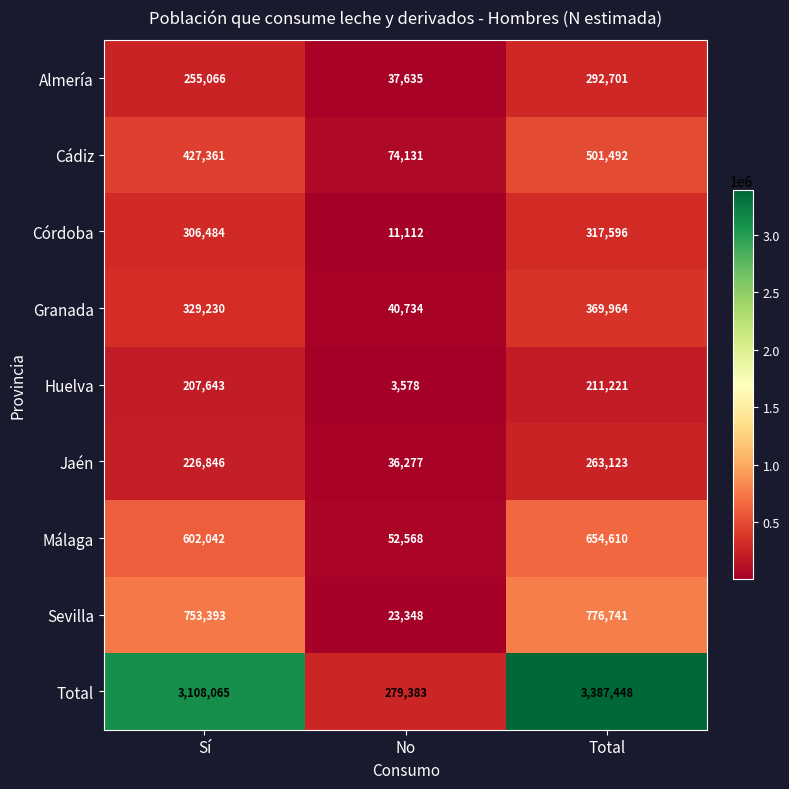

Which series has the largest total across all categories?

Total